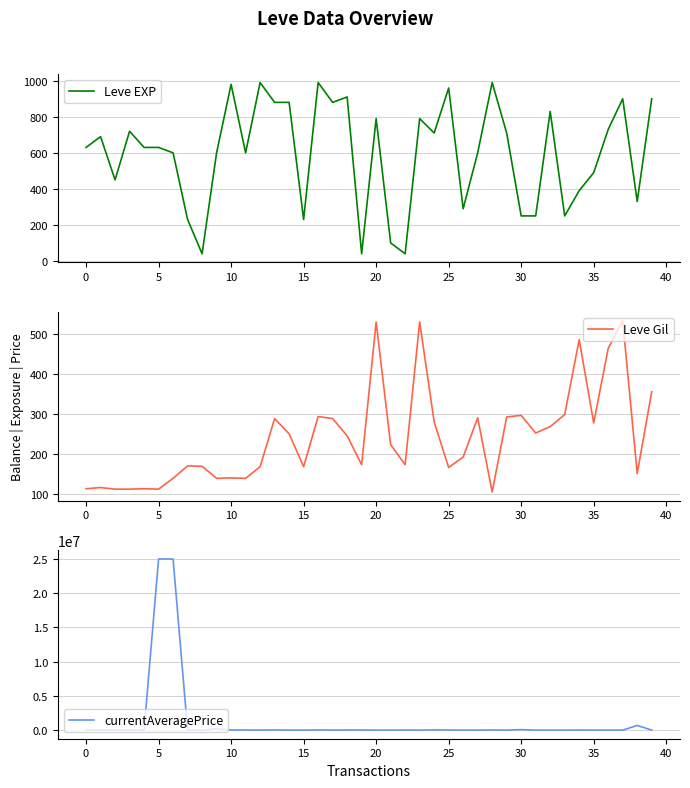

What is the difference between the maximum and minimum values in the currentAveragePrice series?

25005002